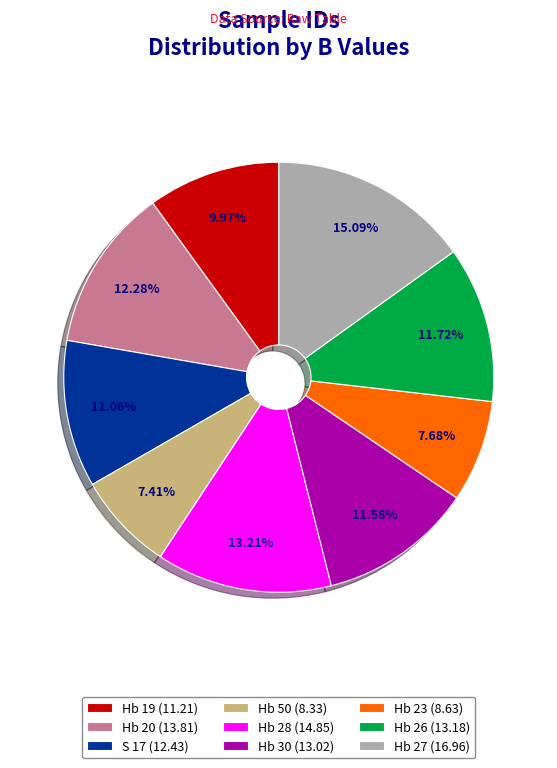

Is it true that Hb 28 is 8% of the pie?

False